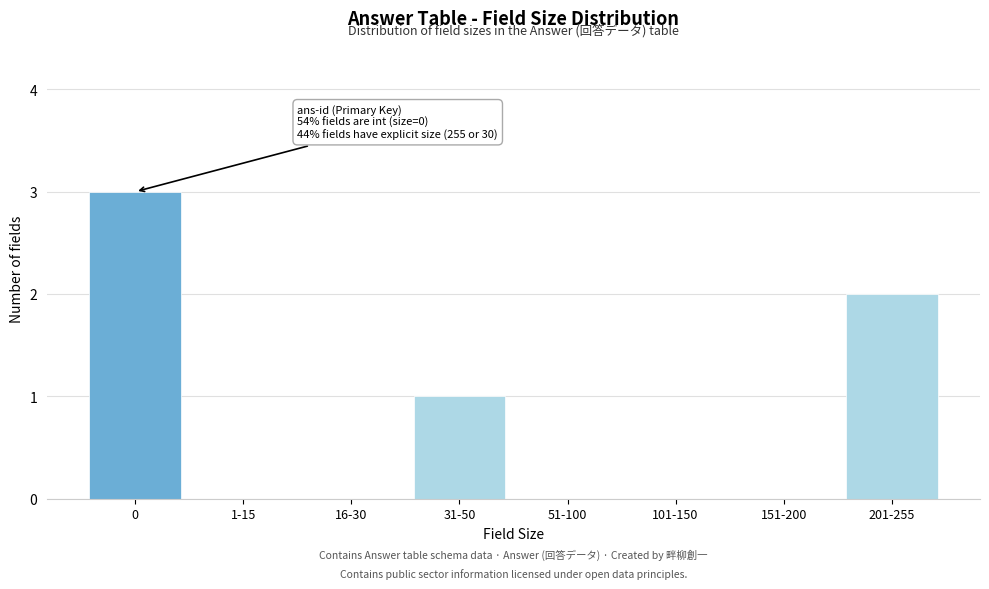

Reading left to right, list all the values displayed in this chart.

0=3	1-15=0	16-30=0	31-50=1	51-100=0	101-150=0	151-200=0	201-255=2